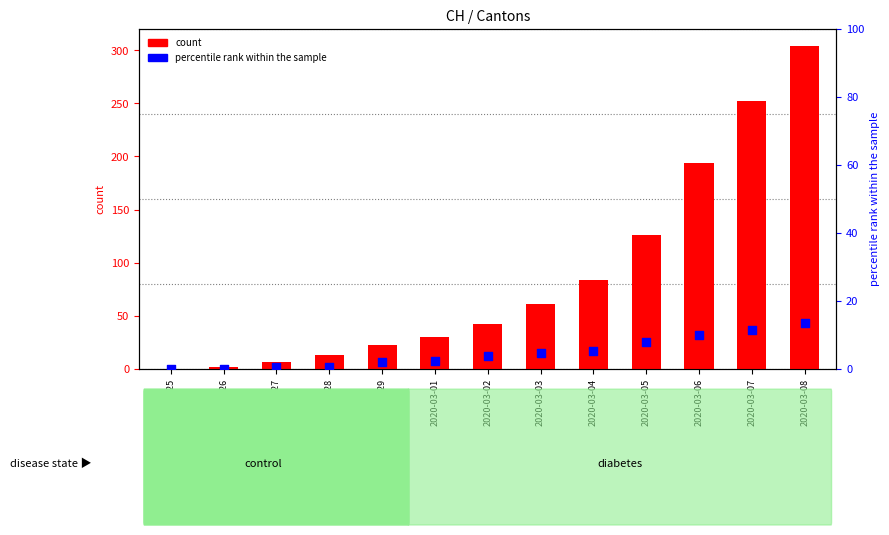

Which series reaches the maximum Y coordinate?

CH count